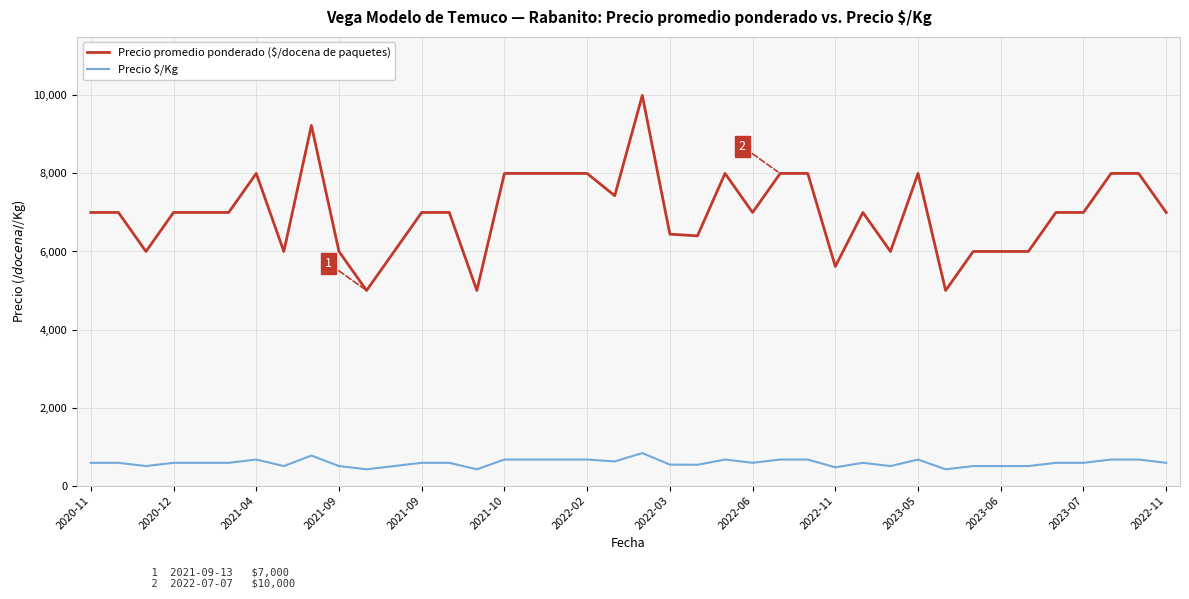

What is the difference between the maximum and minimum values in the Precio $/Kg series?

416